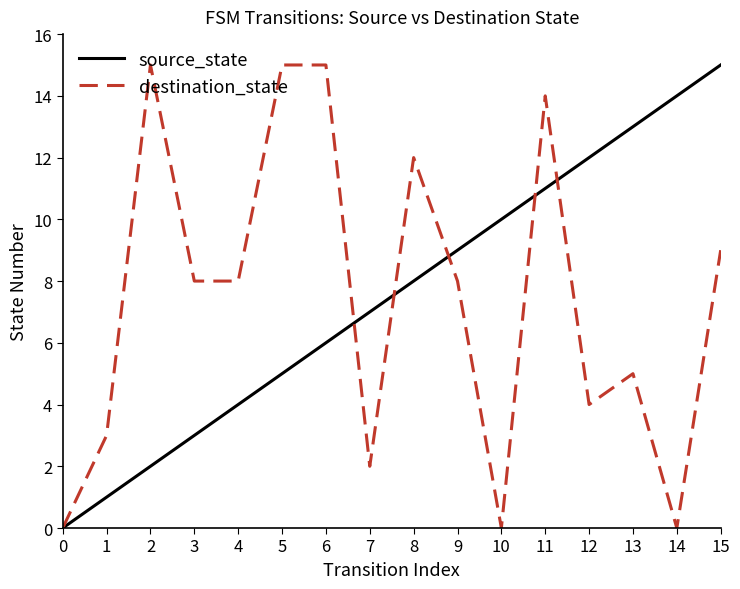

At which category is the sum across all series the highest?

11